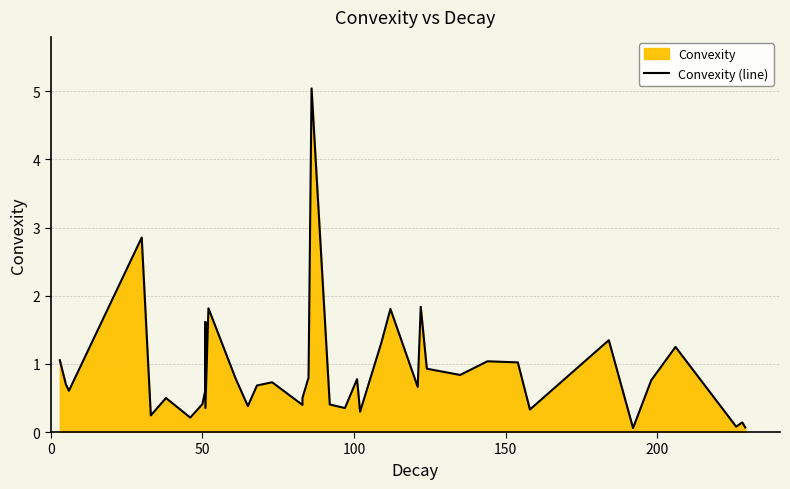

Count the number of categories in the chart.

40